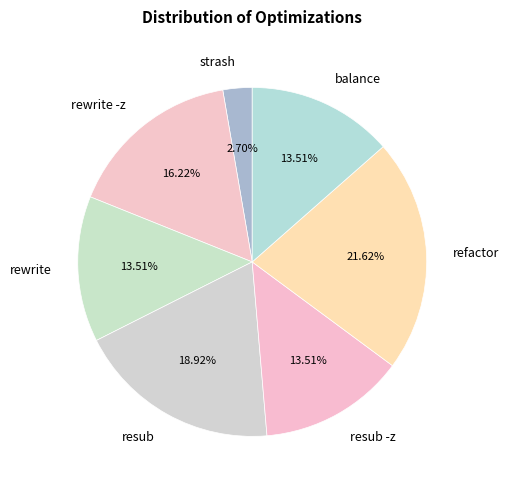

What is the ratio of the value at refactor to the value at balance?

1.6